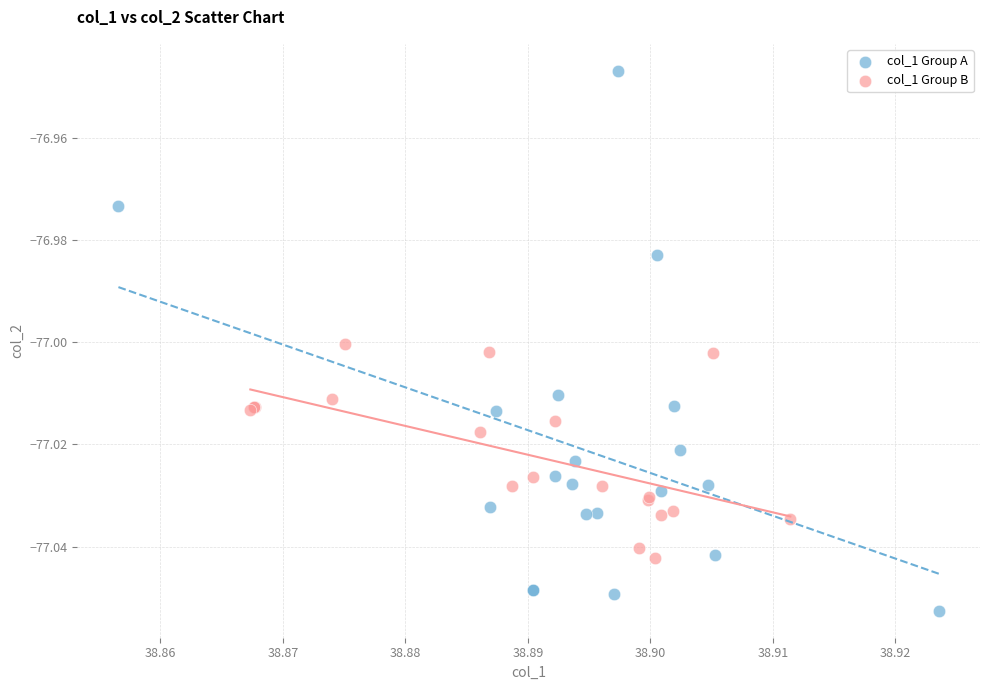

Which series has the widest spread of Y values?

col_1 Group A